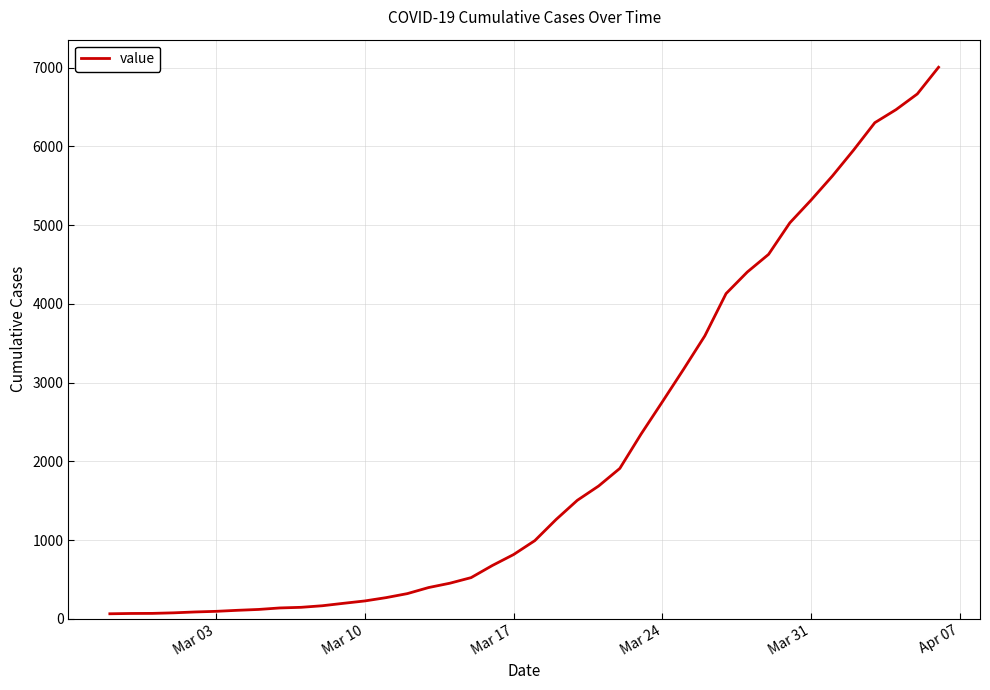

What is the sum of all values?

85788